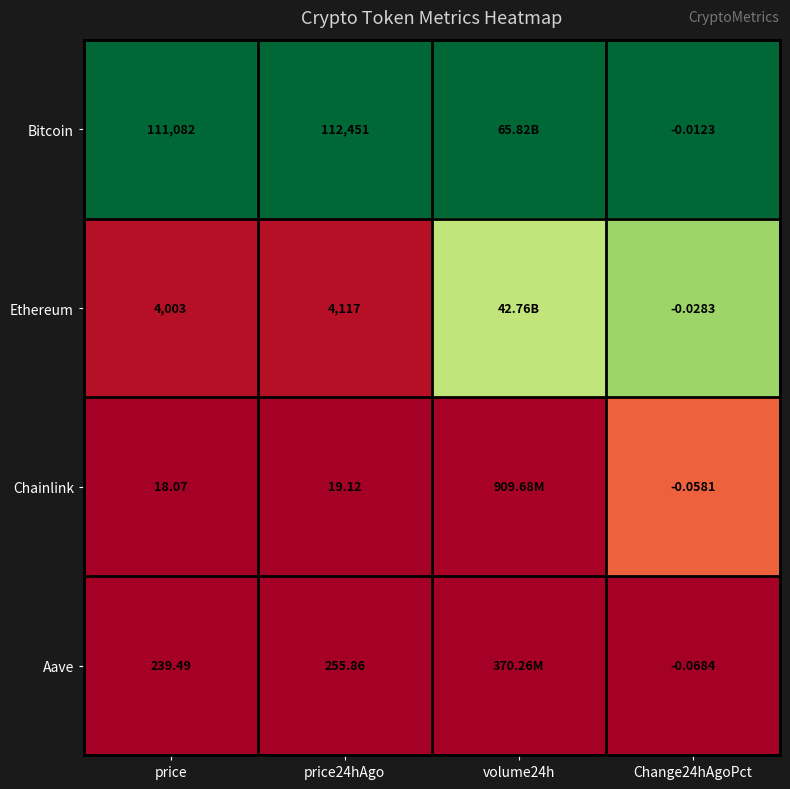

At price, list the series in order from largest to smallest.

Bitcoin, Ethereum, Aave, Chainlink